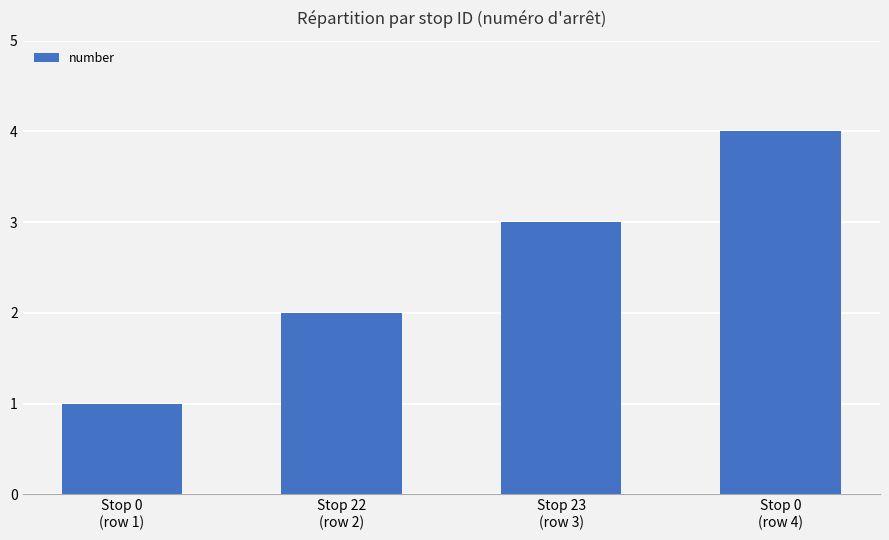

Does the chart contain any negative values?

No